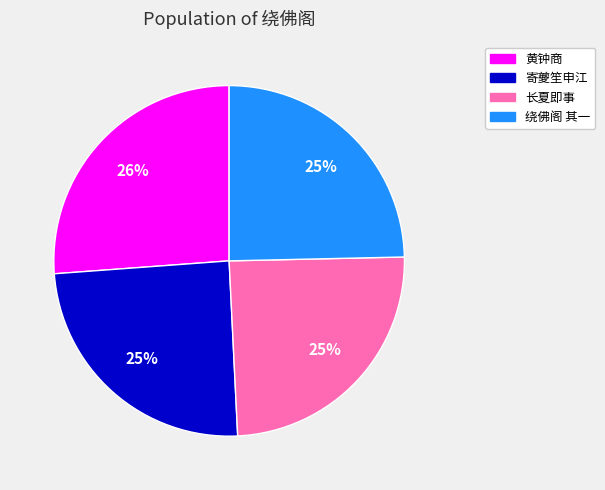

To the nearest percent, what is the average slice percentage?

25%